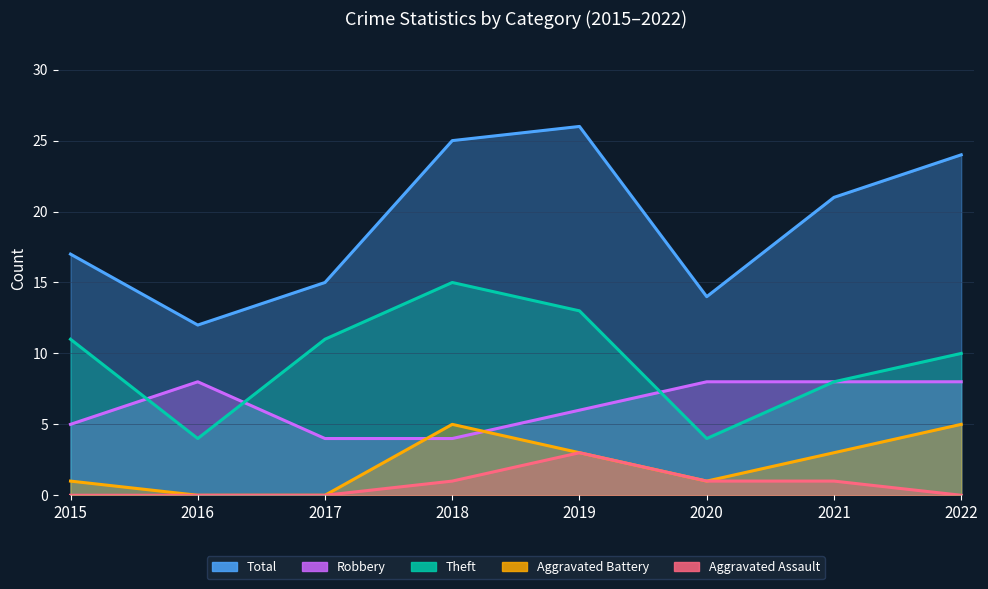

What is the average value of the Aggravated Battery series?

2